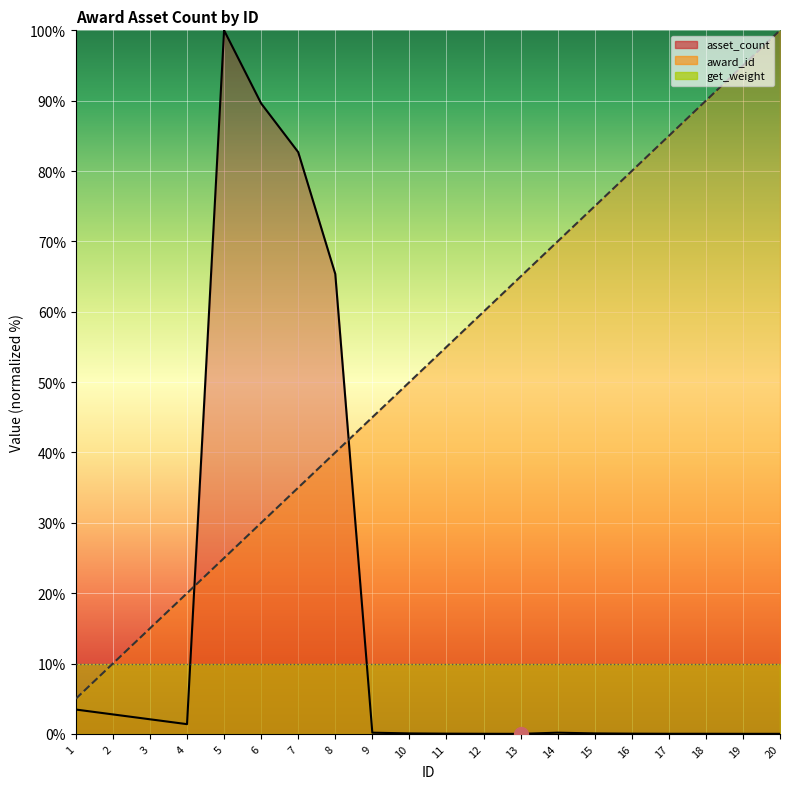

Reading left to right, what are all the values shown in this chart?

asset_count: 3.5	2.8	2.1	1.4	100.0	89.6	82.7	65.4	0.2	0.1	0.0	0.0	0.0	0.2	0.1	0.0	0.0	0.0	0.0	0.0
award_id: 5.0	10.0	15.0	20.0	25.0	30.0	35.0	40.0	45.0	50.0	55.0	60.0	65.0	70.0	75.0	80.0	85.0	90.0	95.0	100.0